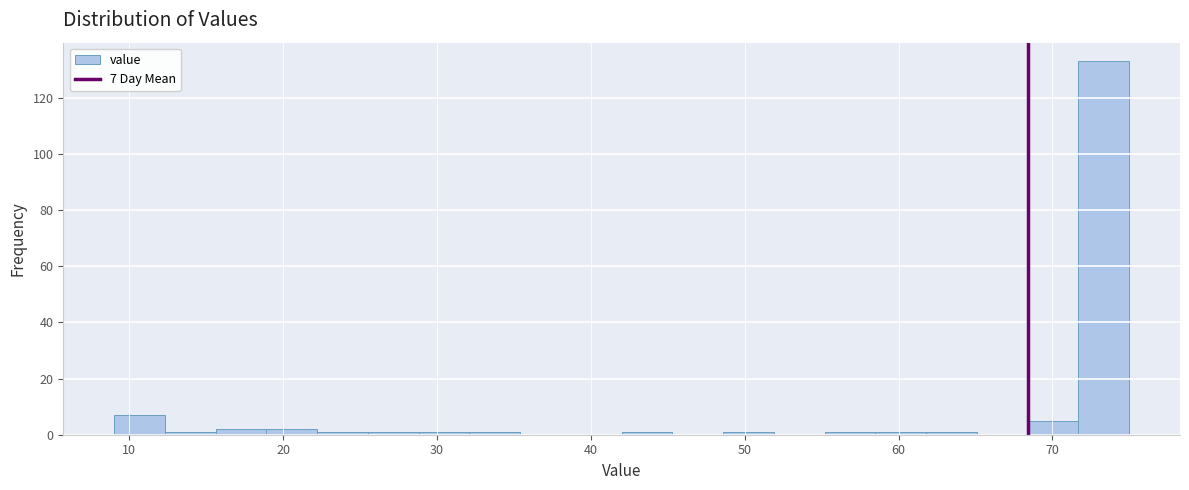

Around what value on the x-axis is the tallest bar? Give the approximate position of its centre, as read against the axis.

73